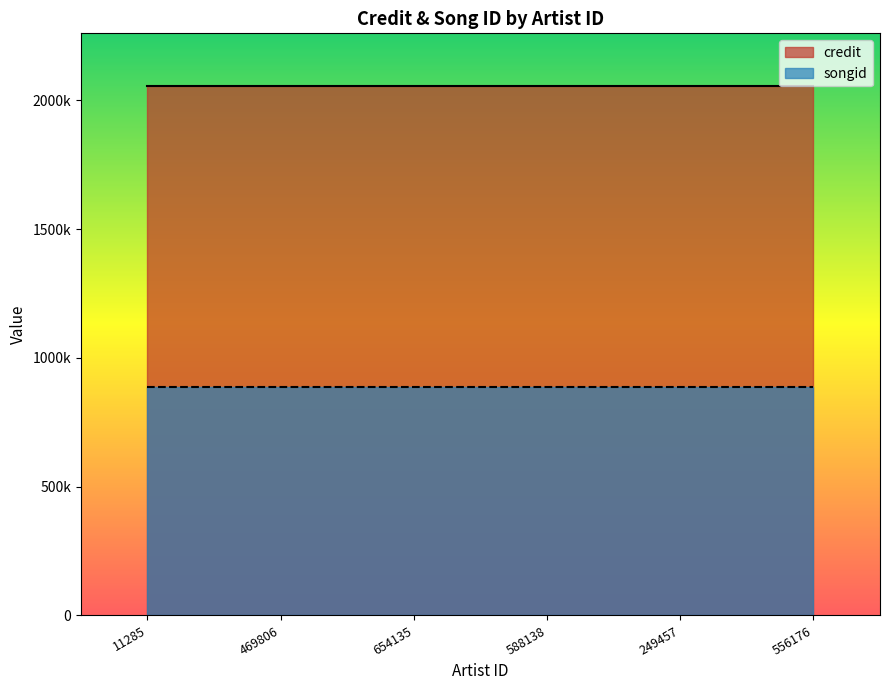

Which series has the widest spread of values?

credit